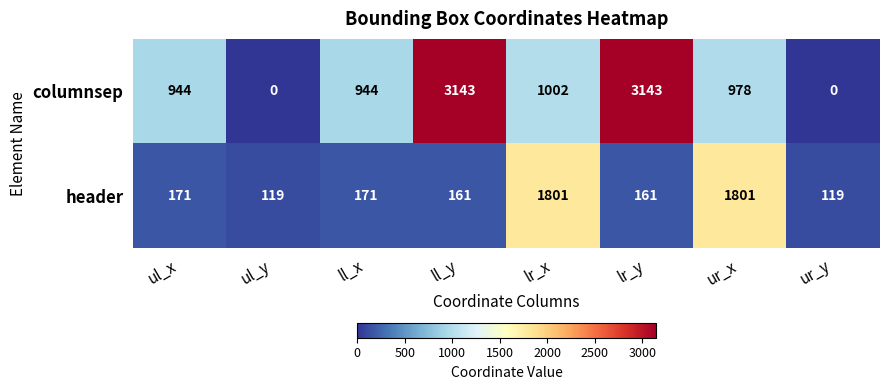

Is the value of columnsep at ll_x greater than the value of header at ul_y?

Yes